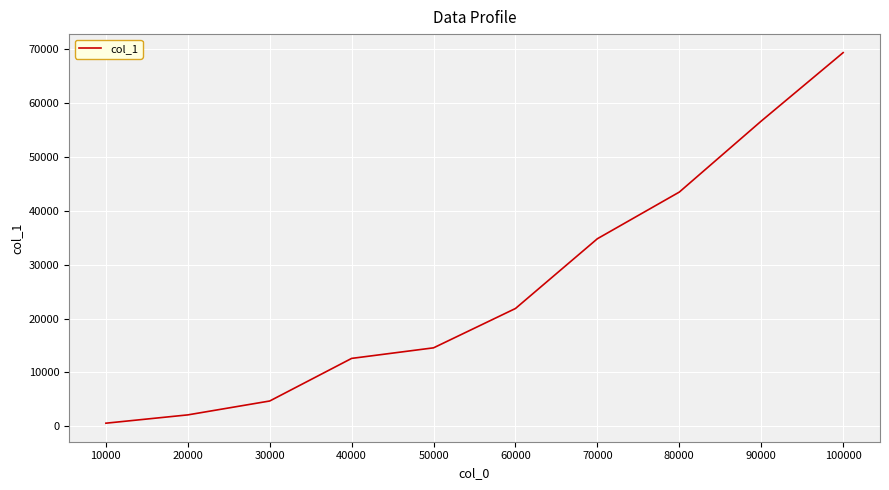

What is the change in value from 20000 to 50000?

+12440